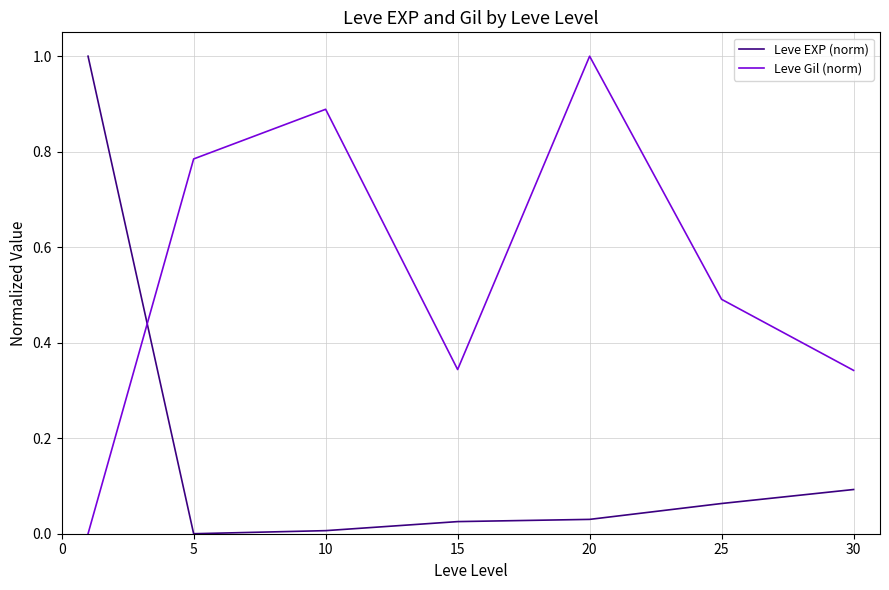

What is the average value of the Leve Gil (norm) series?

0.6